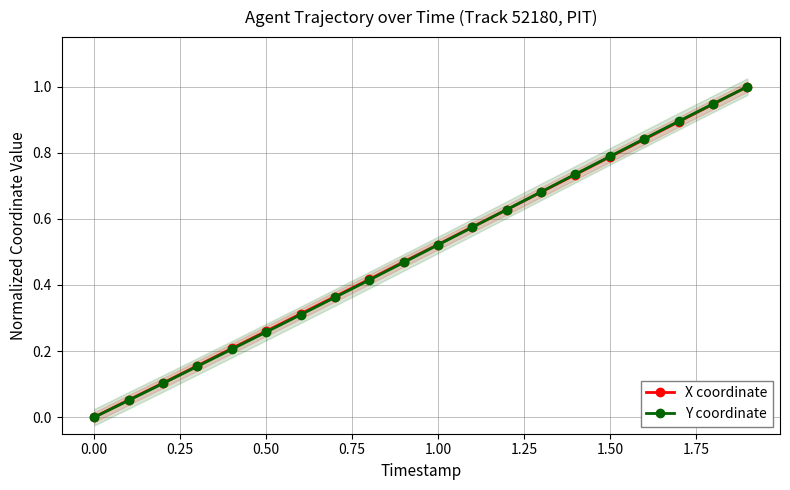

True or false: Y coordinate has more than 2 points higher than both neighbors.

False